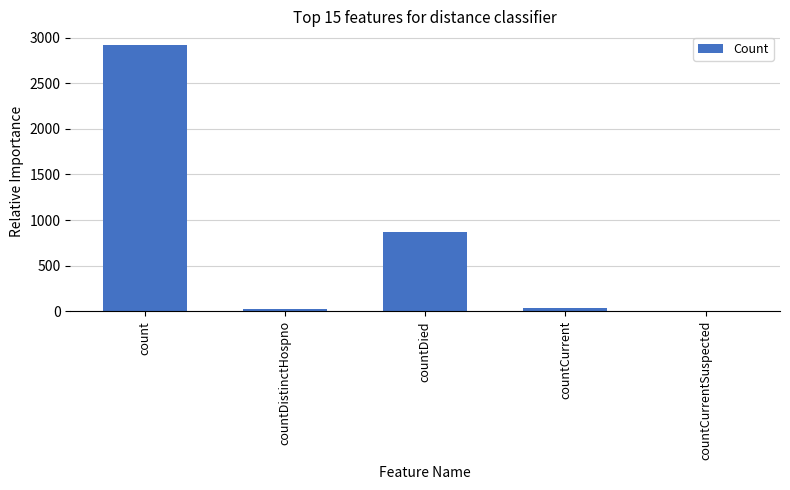

What is the change in value from countDistinctHospno to countCurrent?

+13